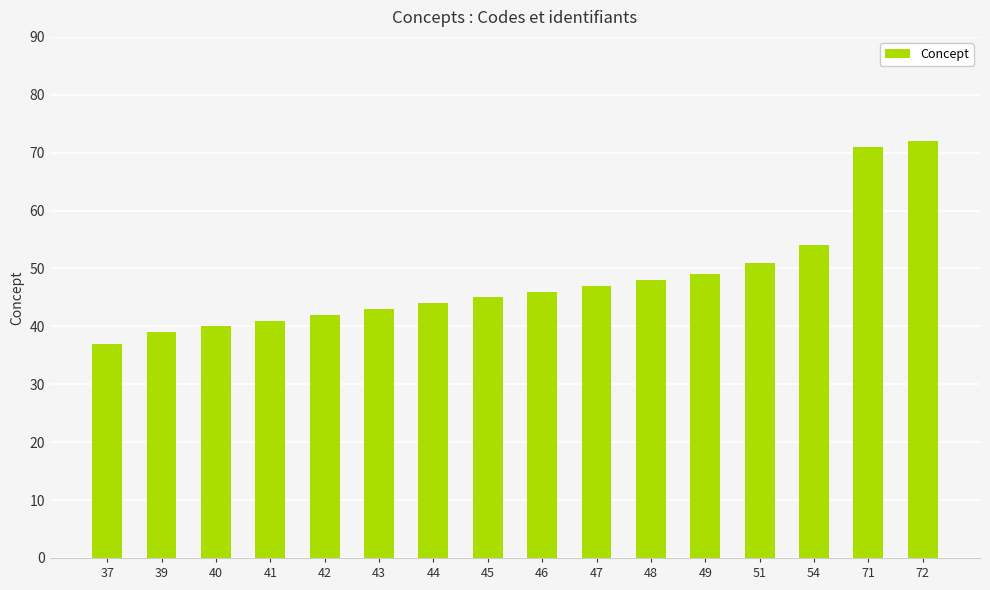

Which category has the highest value across all series?

72